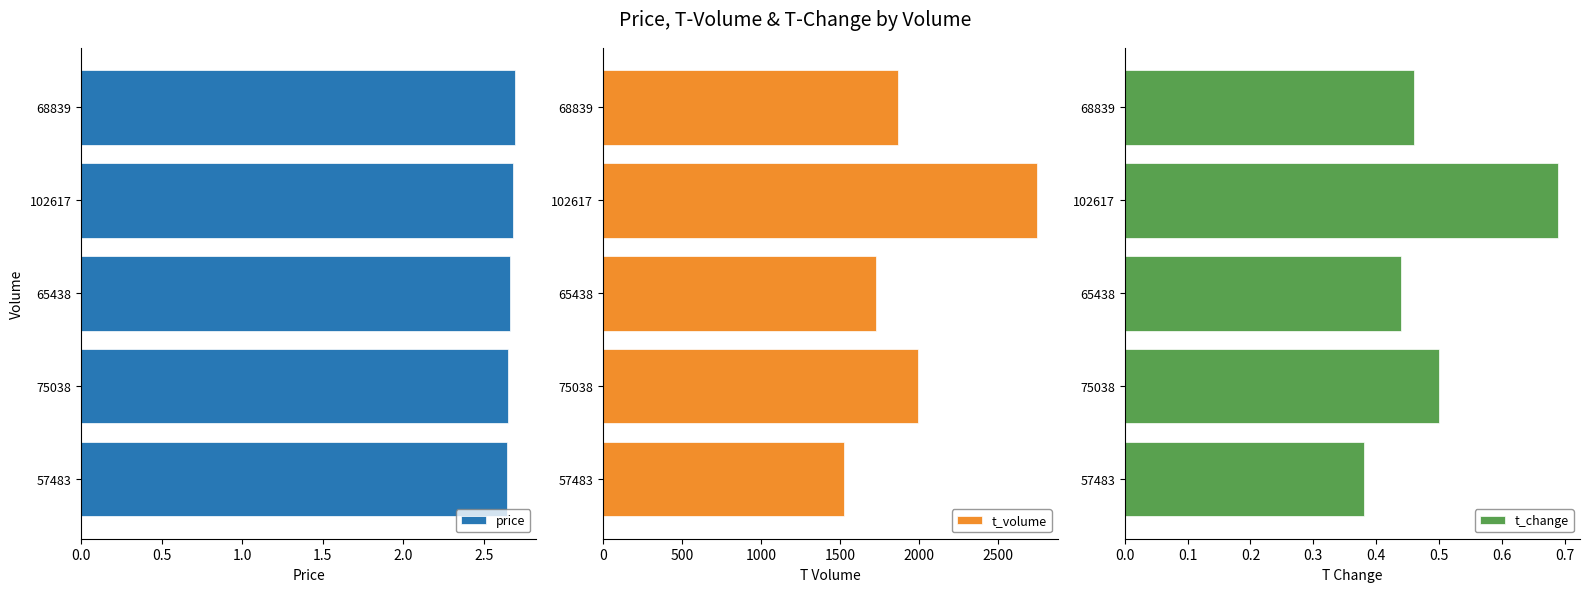

The value of t_volume at 102617 is 3909.3. True or false?

False